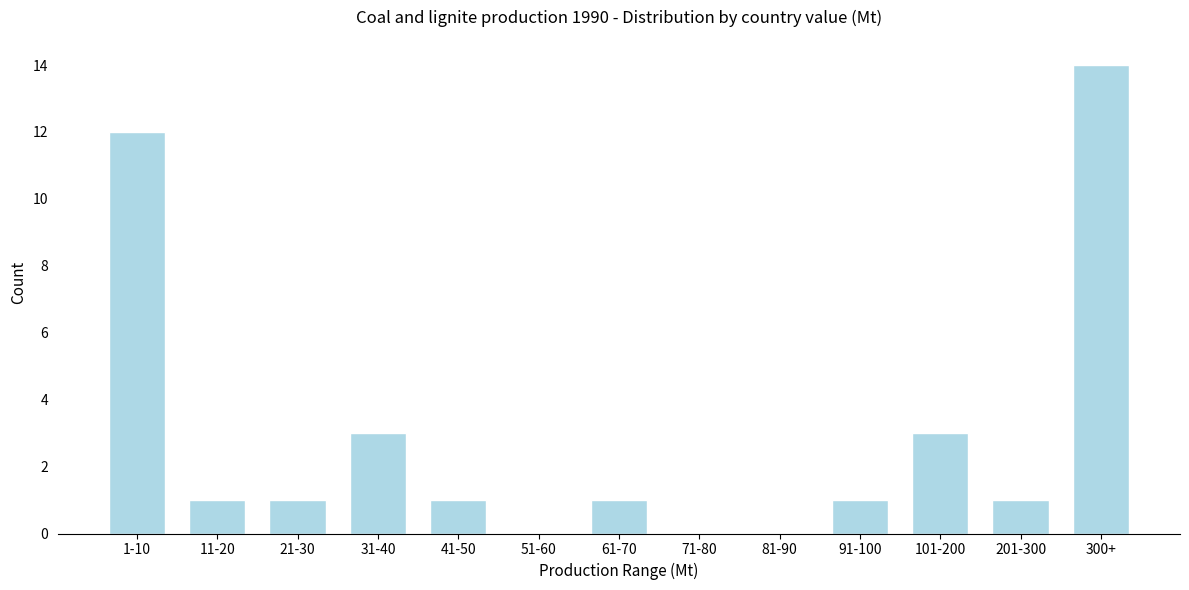

Reading left to right, what are all the values shown in this chart?

1-10=12	11-20=1	21-30=1	31-40=3	41-50=1	51-60=0	61-70=1	71-80=0	81-90=0	91-100=1	101-200=3	201-300=1	300+=14